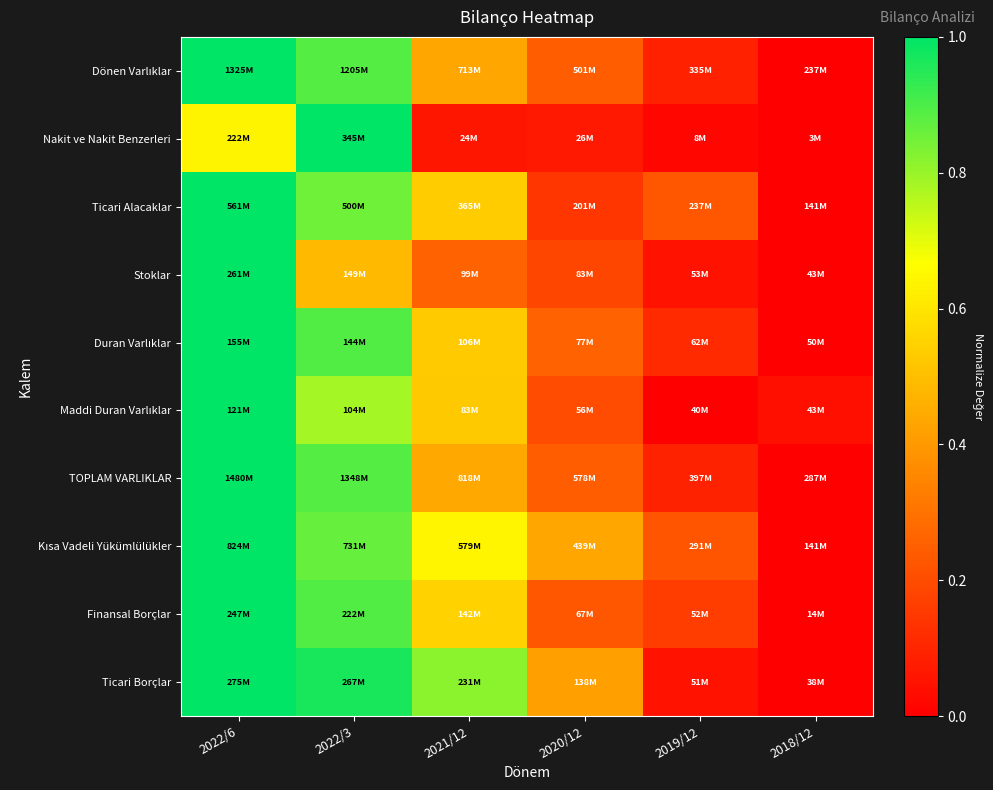

Rank the series at 2022/3 from highest to lowest value.

Nakit ve Nakit Benzerleri, Ticari Borçlar, Finansal Borçlar, Duran Varlıklar, TOPLAM VARLIKLAR, Dönen Varlıklar, Kısa Vadeli Yükümlülükler, Ticari Alacaklar, Maddi Duran Varlıklar, Stoklar